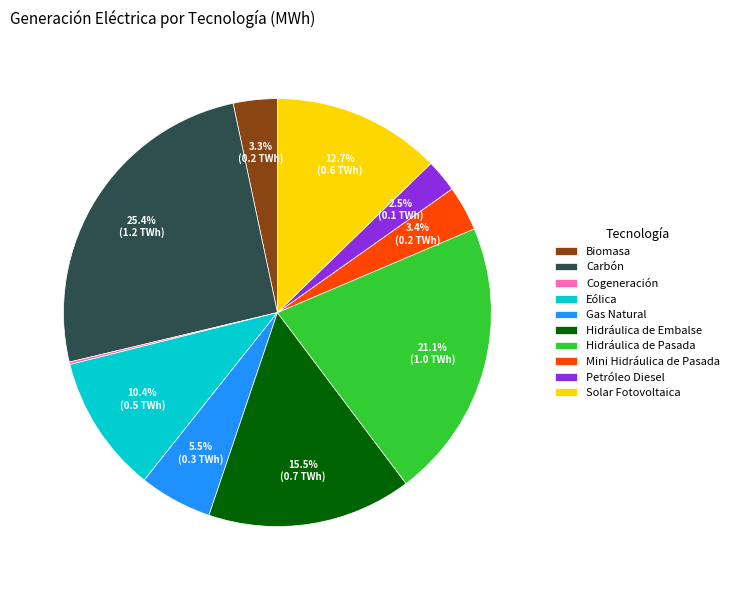

Combined, what portion of the pie is Hidráulica de Pasada and Carbón?

46.5%